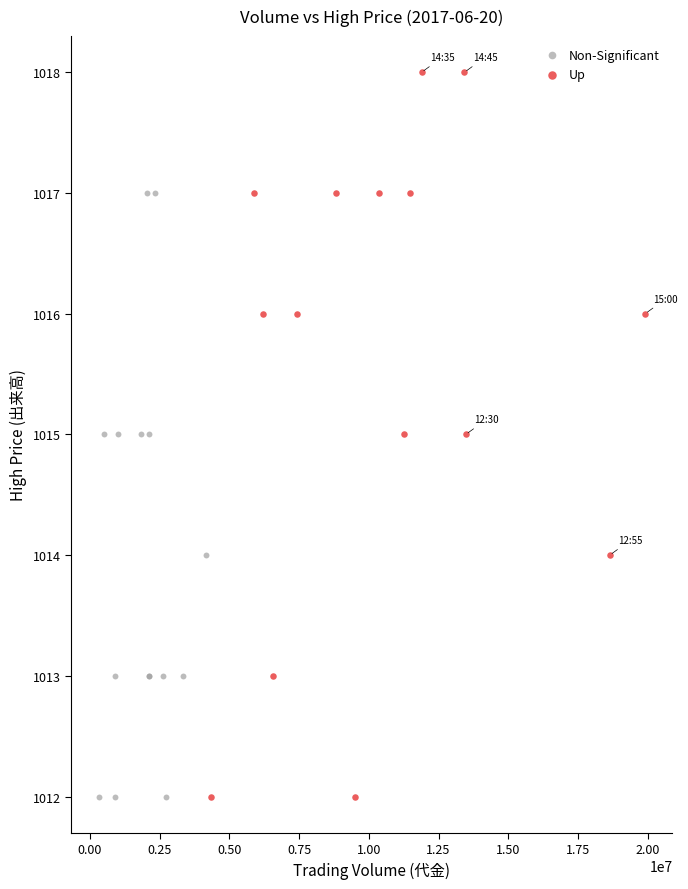

Which series has the largest Y range (max minus min)?

Up